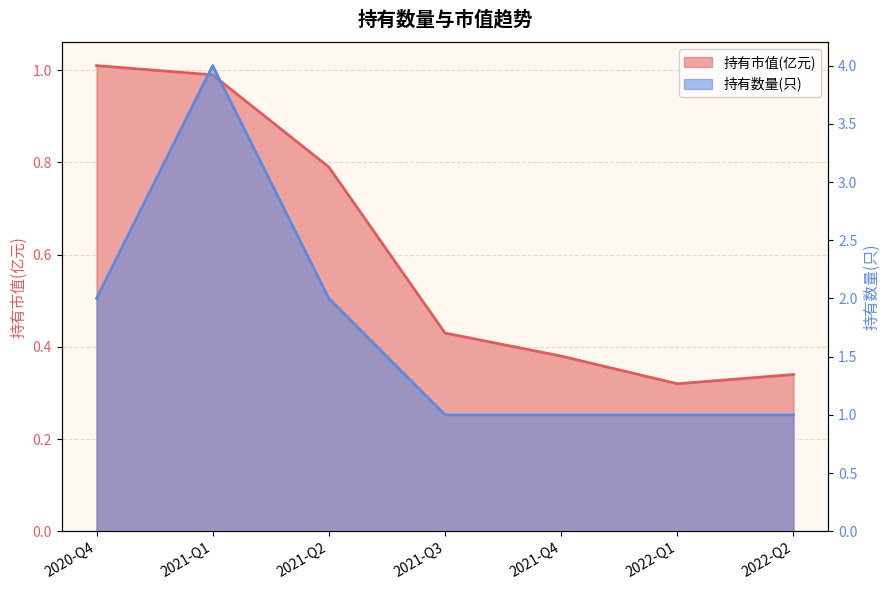

What is the greatest value displayed?

4.0